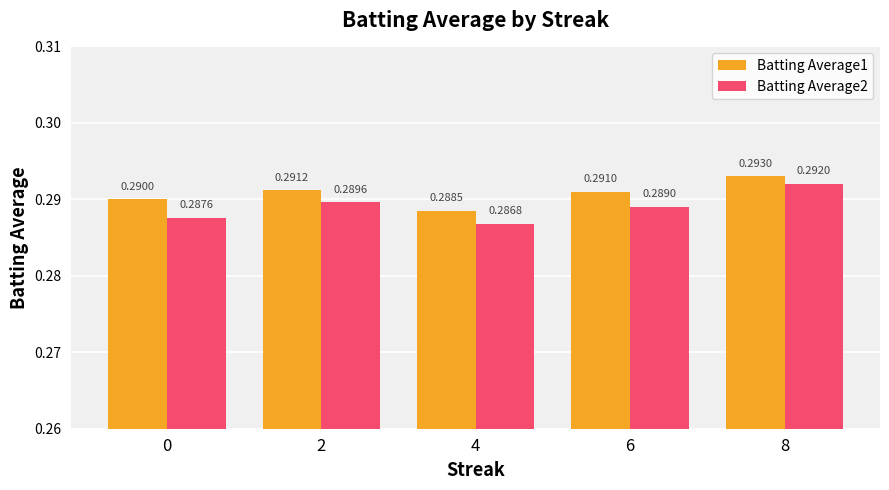

Is the value of Batting Average1 at 0 greater than the value of Batting Average2 at 6?

Yes